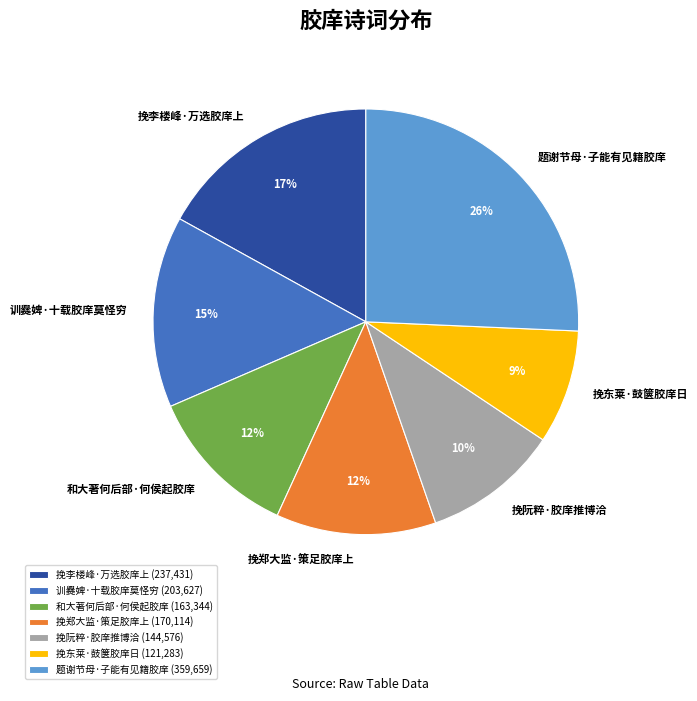

To the nearest percent, what is the difference between the largest and smallest slice percentages?

17%